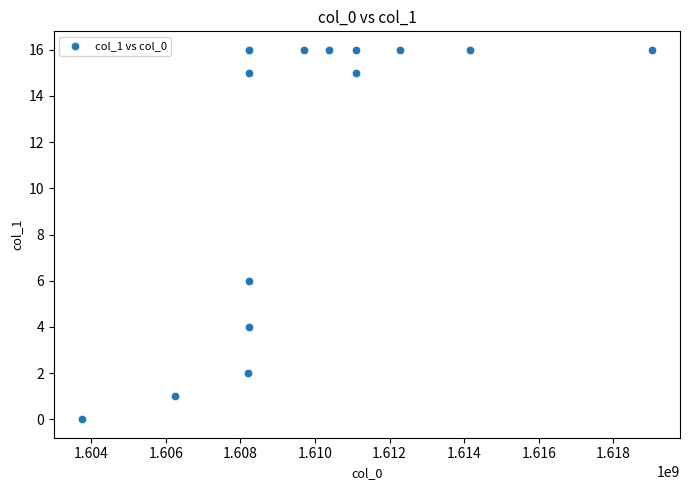

What Y value in the scatter plot is closest to 8?

6